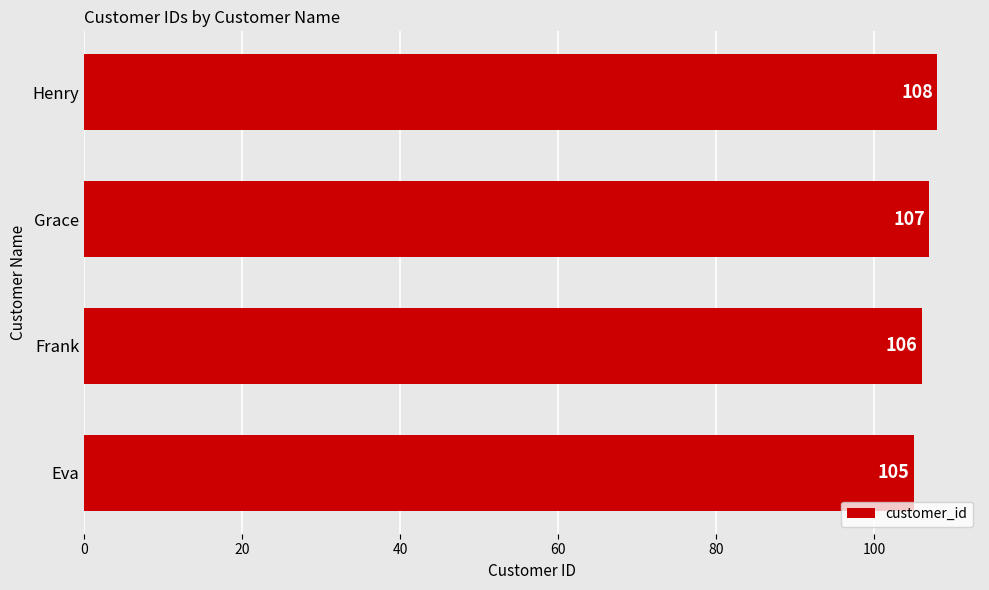

What is the difference between the maximum and minimum values?

3